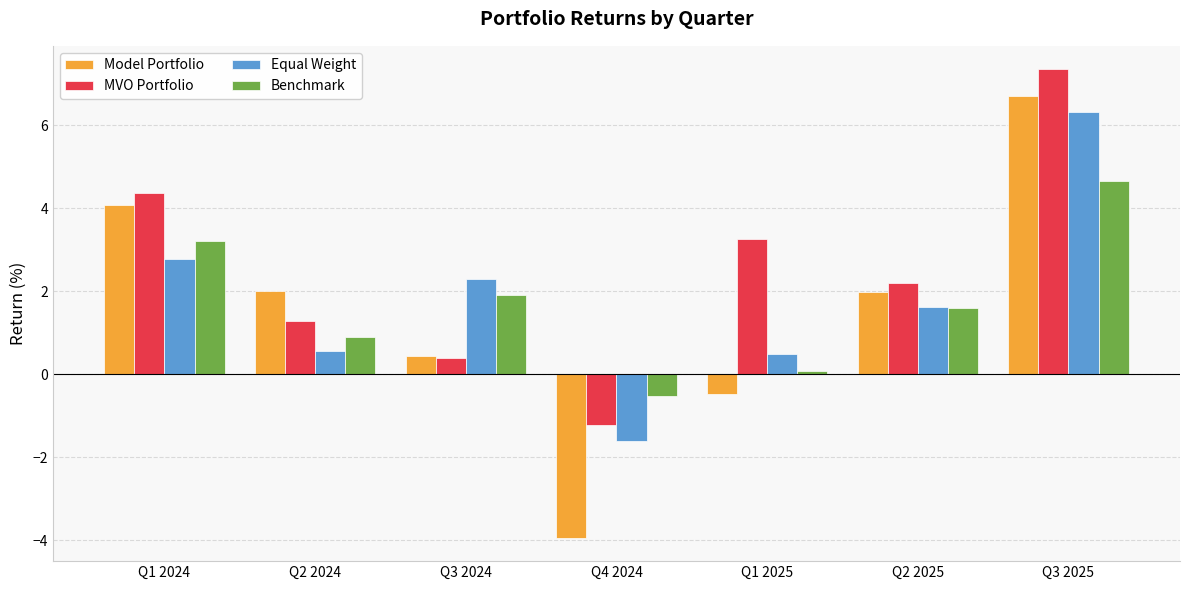

Is it true that Model Portfolio equals -0.5 at Q1 2025?

True